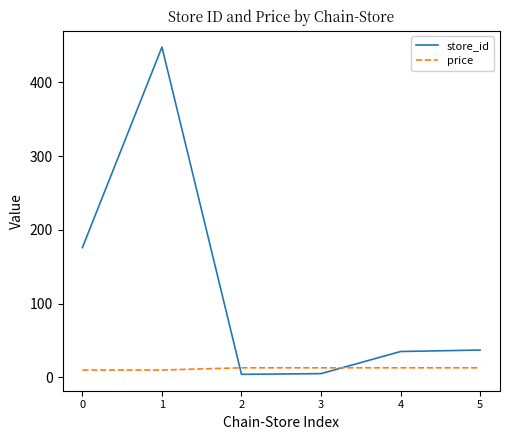

What are all the series names shown in the legend?

store_id, price